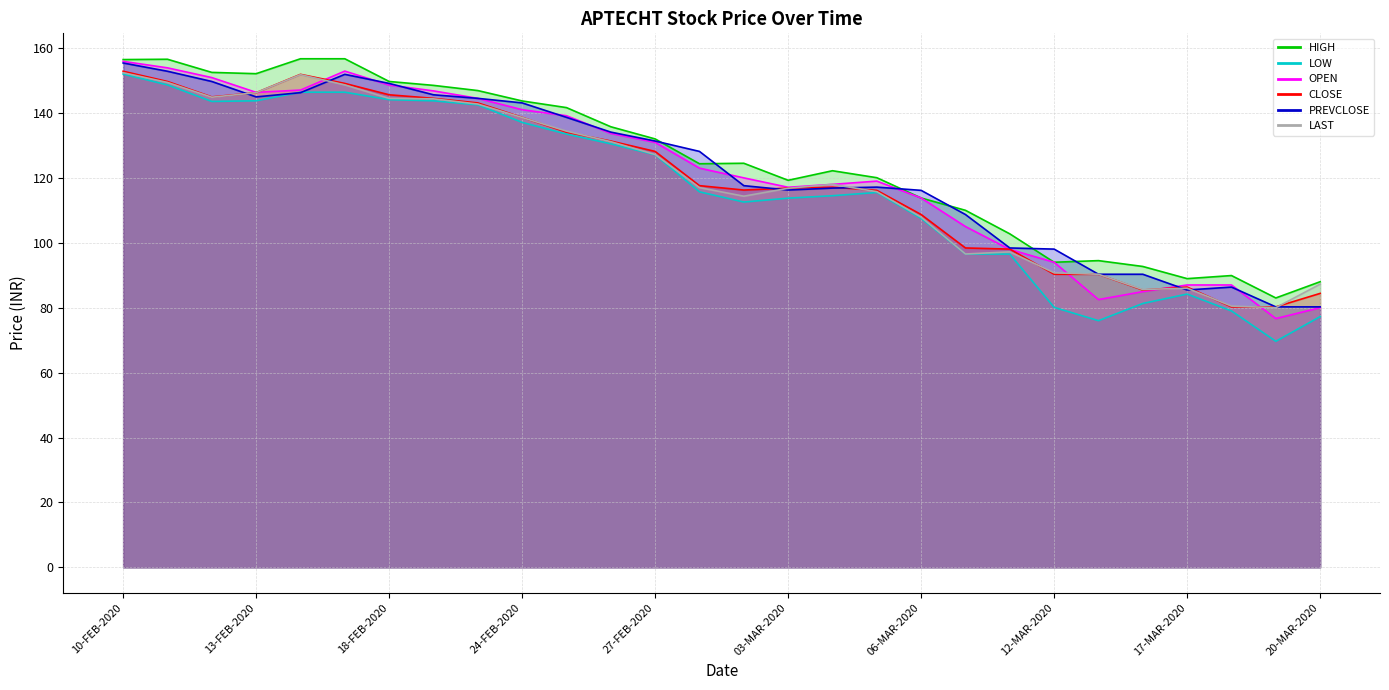

Reading right to left, extract all data points from this chart.

HIGH: 20-MAR-2020=88.0	19-MAR-2020=83.0	18-MAR-2020=89.9	17-MAR-2020=89.0	16-MAR-2020=92.7	13-MAR-2020=94.5	12-MAR-2020=94.0	11-MAR-2020=102.8	09-MAR-2020=110.0	06-MAR-2020=113.8	05-MAR-2020=120.0	04-MAR-2020=122.2	03-MAR-2020=119.2	02-MAR-2020=124.5	28-FEB-2020=124.3	27-FEB-2020=132.0	26-FEB-2020=135.8	25-FEB-2020=141.7	24-FEB-2020=143.7	20-FEB-2020=146.9	19-FEB-2020=148.5	18-FEB-2020=149.7	17-FEB-2020=156.7	14-FEB-2020=156.7	13-FEB-2020=152.1	12-FEB-2020=152.5	11-FEB-2020=156.6	10-FEB-2020=156.4
LOW: 20-MAR-2020=77.2	19-MAR-2020=69.7	18-MAR-2020=79.0	17-MAR-2020=84.2	16-MAR-2020=81.3	13-MAR-2020=76.0	12-MAR-2020=80.1	11-MAR-2020=96.5	09-MAR-2020=96.5	06-MAR-2020=107.5	05-MAR-2020=115.5	04-MAR-2020=114.5	03-MAR-2020=113.8	02-MAR-2020=112.5	28-FEB-2020=115.7	27-FEB-2020=127.1	26-FEB-2020=130.5	25-FEB-2020=133.5	24-FEB-2020=137.1	20-FEB-2020=142.5	19-FEB-2020=143.8	18-FEB-2020=144.1	17-FEB-2020=146.4	14-FEB-2020=146.4	13-FEB-2020=143.8	12-FEB-2020=143.6	11-FEB-2020=148.7	10-FEB-2020=152.0
OPEN: 20-MAR-2020=80.0	19-MAR-2020=76.7	18-MAR-2020=87.0	17-MAR-2020=87.0	16-MAR-2020=85.0	13-MAR-2020=82.5	12-MAR-2020=94.0	11-MAR-2020=98.0	09-MAR-2020=105.0	06-MAR-2020=113.8	05-MAR-2020=119.0	04-MAR-2020=118.0	03-MAR-2020=117.1	02-MAR-2020=120.0	28-FEB-2020=123.0	27-FEB-2020=130.9	26-FEB-2020=133.7	25-FEB-2020=139.2	24-FEB-2020=141.0	20-FEB-2020=144.5	19-FEB-2020=146.8	18-FEB-2020=148.6	17-FEB-2020=152.9	14-FEB-2020=147.1	13-FEB-2020=146.3	12-FEB-2020=150.9	11-FEB-2020=153.9	10-FEB-2020=155.9
CLOSE: 20-MAR-2020=84.4	19-MAR-2020=80.2	18-MAR-2020=80.2	17-MAR-2020=86.3	16-MAR-2020=85.5	13-MAR-2020=90.3	12-MAR-2020=90.3	11-MAR-2020=98.0	09-MAR-2020=98.4	06-MAR-2020=108.7	05-MAR-2020=116.2	04-MAR-2020=117.2	03-MAR-2020=116.8	02-MAR-2020=116.2	28-FEB-2020=117.6	27-FEB-2020=128.2	26-FEB-2020=131.3	25-FEB-2020=134.1	24-FEB-2020=138.7	20-FEB-2020=143.1	19-FEB-2020=144.5	18-FEB-2020=145.6	17-FEB-2020=149.1	14-FEB-2020=151.9	13-FEB-2020=146.2	12-FEB-2020=144.9	11-FEB-2020=149.7	10-FEB-2020=152.8
PREVCLOSE: 20-MAR-2020=80.2	19-MAR-2020=80.2	18-MAR-2020=86.3	17-MAR-2020=85.5	16-MAR-2020=90.3	13-MAR-2020=90.3	12-MAR-2020=98.0	11-MAR-2020=98.4	09-MAR-2020=108.7	06-MAR-2020=116.2	05-MAR-2020=117.2	04-MAR-2020=116.8	03-MAR-2020=116.2	02-MAR-2020=117.6	28-FEB-2020=128.2	27-FEB-2020=131.3	26-FEB-2020=134.1	25-FEB-2020=138.7	24-FEB-2020=143.1	20-FEB-2020=144.5	19-FEB-2020=145.6	18-FEB-2020=149.1	17-FEB-2020=151.9	14-FEB-2020=146.2	13-FEB-2020=144.9	12-FEB-2020=149.7	11-FEB-2020=152.8	10-FEB-2020=155.4
LAST: 20-MAR-2020=87.2	19-MAR-2020=80.0	18-MAR-2020=80.5	17-MAR-2020=86.0	16-MAR-2020=85.6	13-MAR-2020=90.3	12-MAR-2020=90.8	11-MAR-2020=97.2	09-MAR-2020=96.5	06-MAR-2020=107.9	05-MAR-2020=115.8	04-MAR-2020=118.0	03-MAR-2020=116.8	02-MAR-2020=114.3	28-FEB-2020=117.0	27-FEB-2020=127.2	26-FEB-2020=131.2	25-FEB-2020=134.4	24-FEB-2020=138.6	20-FEB-2020=142.8	19-FEB-2020=144.3	18-FEB-2020=144.5	17-FEB-2020=148.7	14-FEB-2020=151.8	13-FEB-2020=146.2	12-FEB-2020=144.8	11-FEB-2020=149.4	10-FEB-2020=152.4